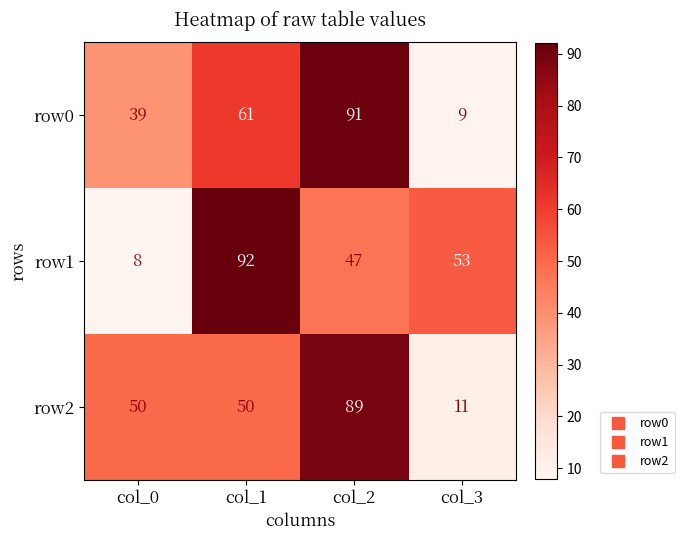

Is the value of row1 at col_3 greater than the value of row0 at col_1?

No